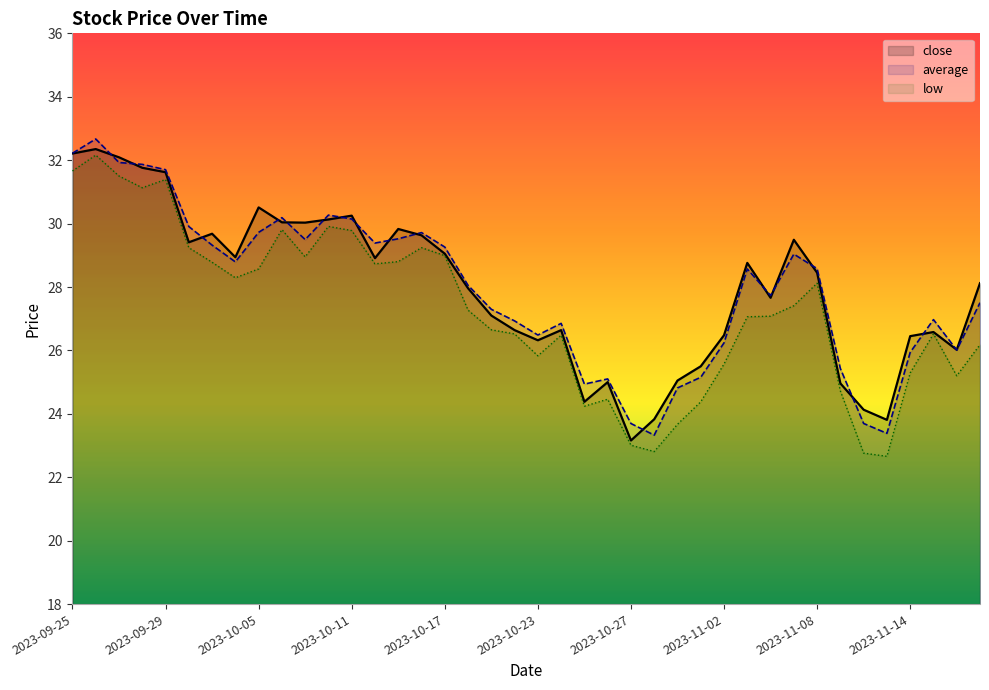

True or false: close has a value of 43.1 at 2023-10-23.

False